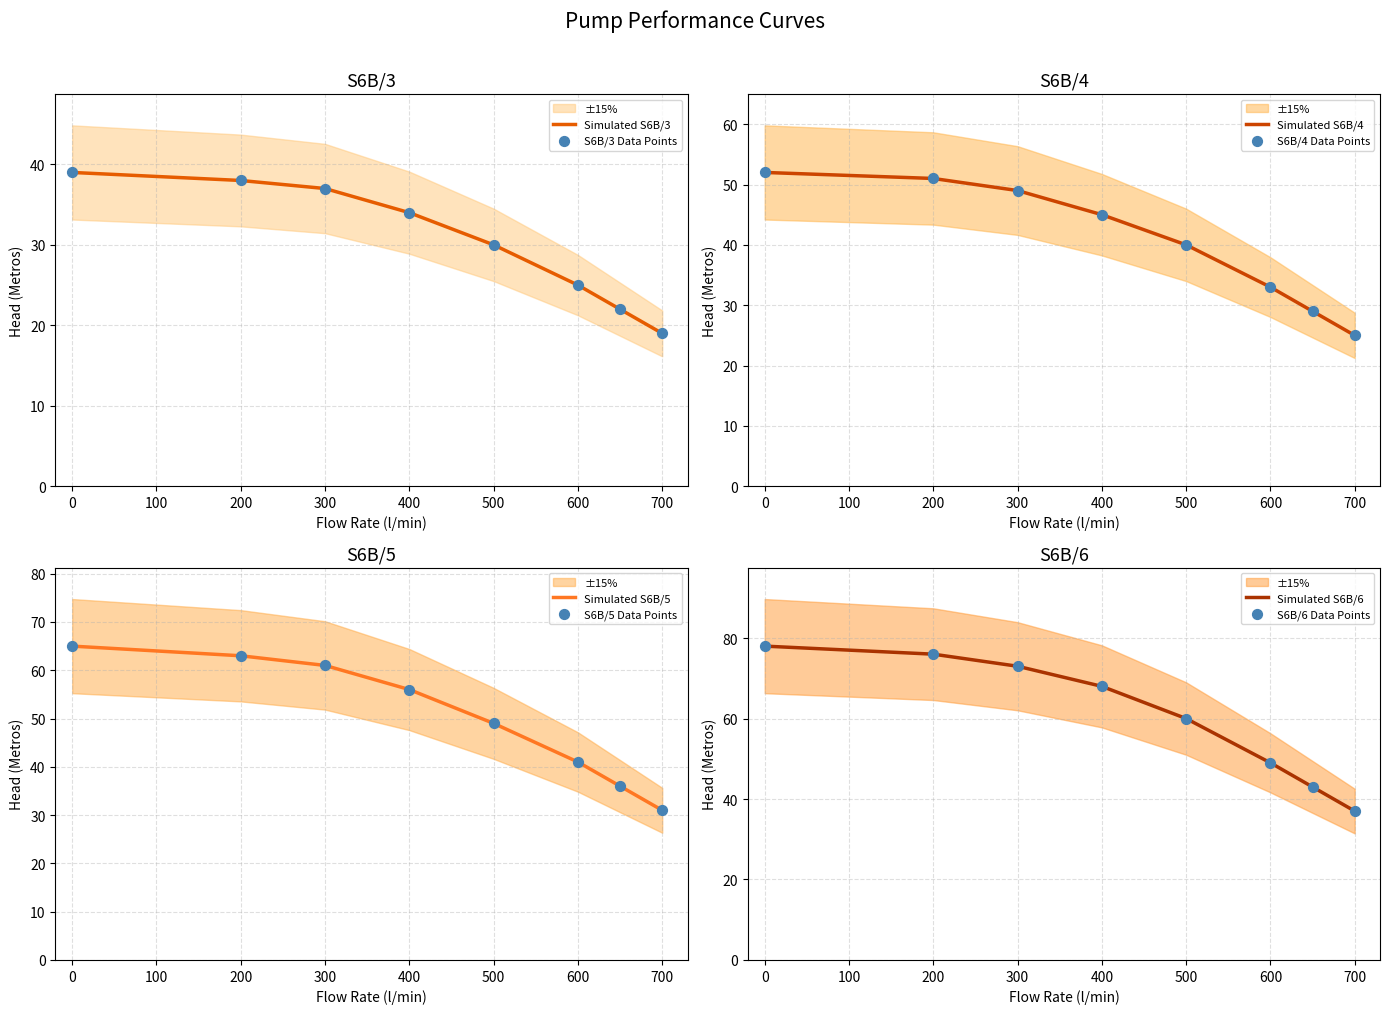

Which series has the largest total across all categories?

S6B/6